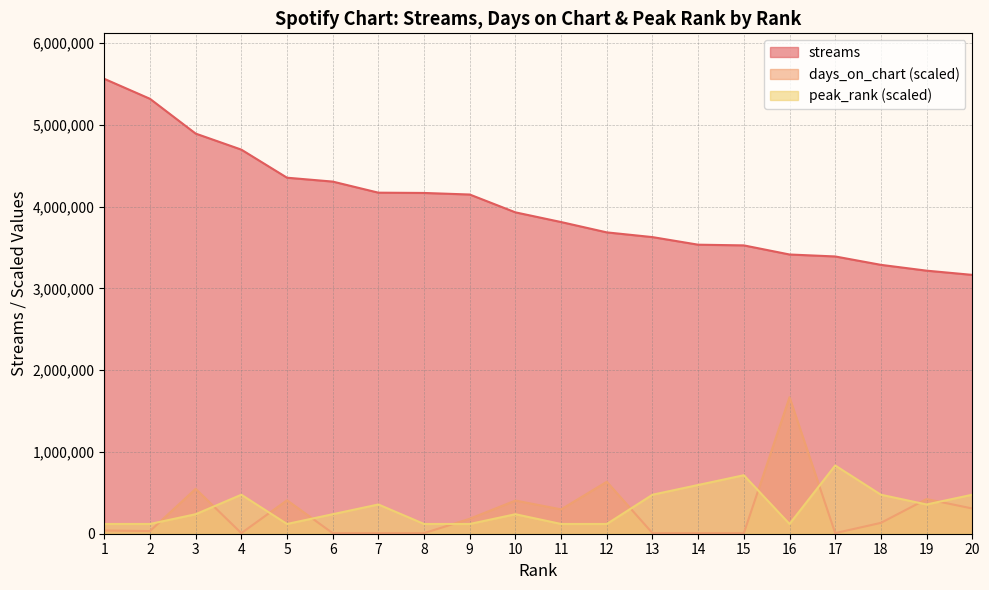

Is the value of peak_rank at 5 greater than the value of days_on_chart at 9?

No